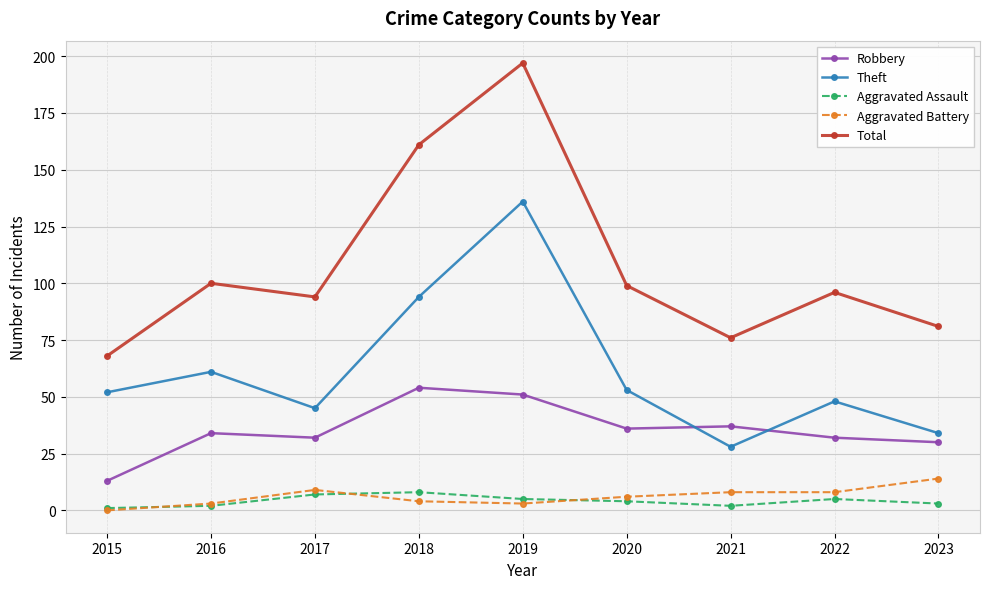

What is the maximum value for Aggravated Battery?

14